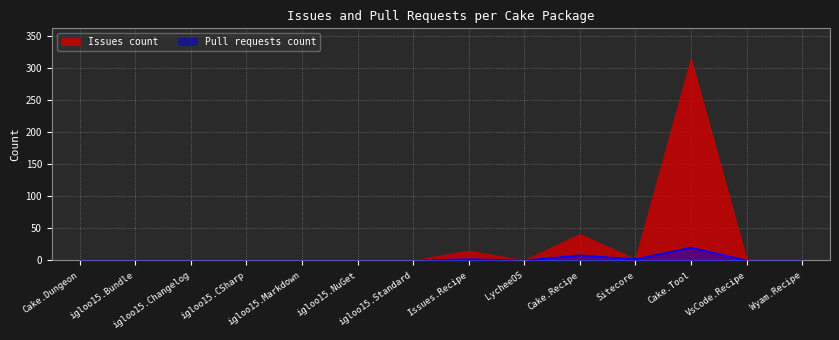

How many lines are shown in the chart?

2